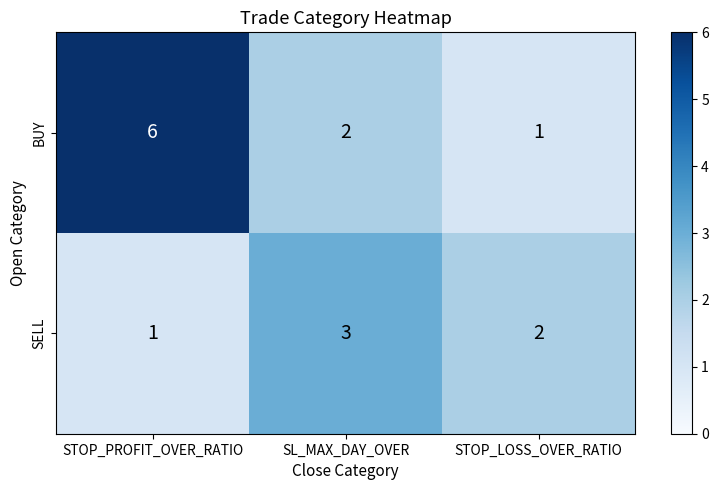

What is the spread (max minus min) of values at STOP_LOSS_OVER_RATIO?

1